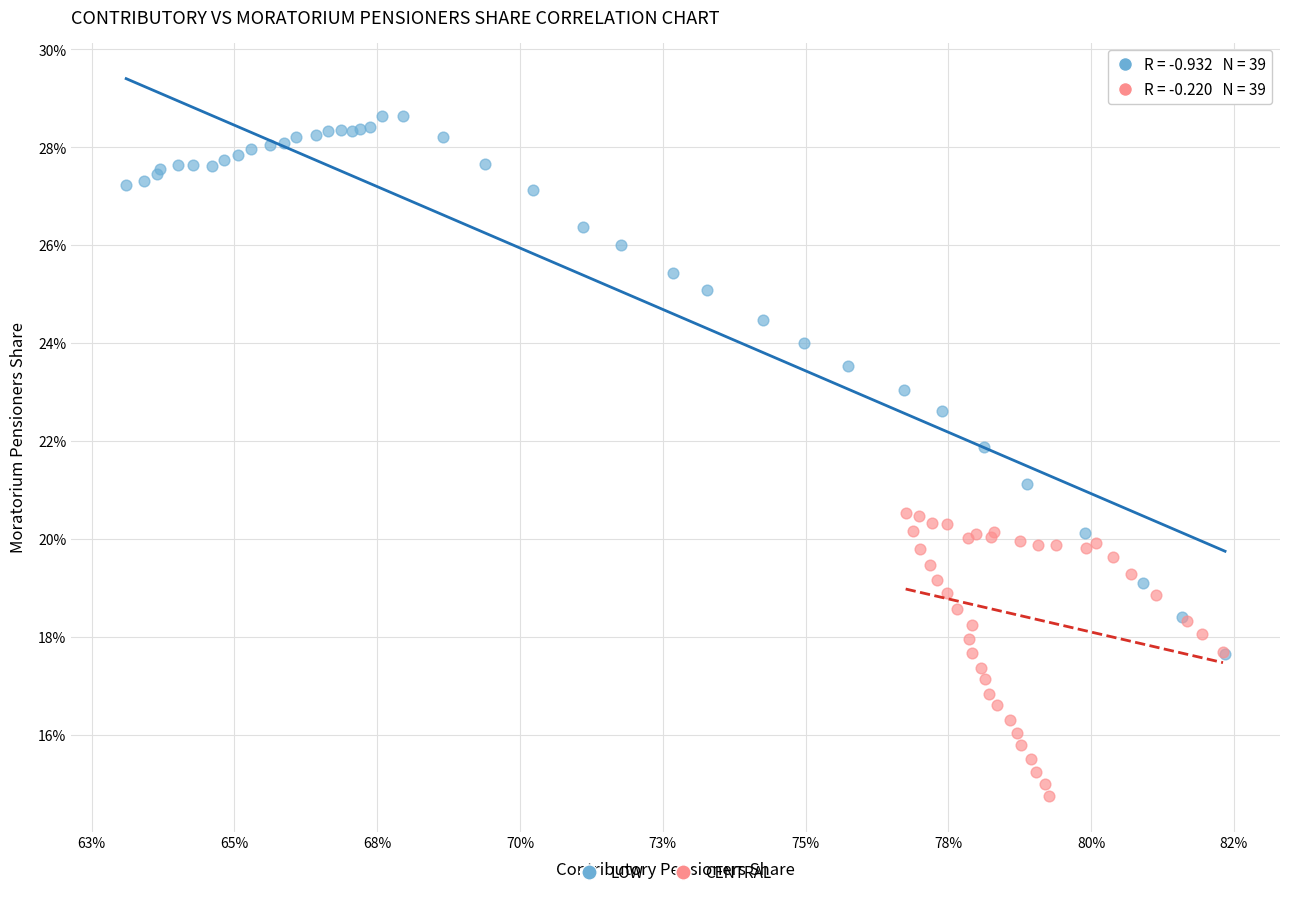

Which series has the largest Y range (max minus min)?

LOW